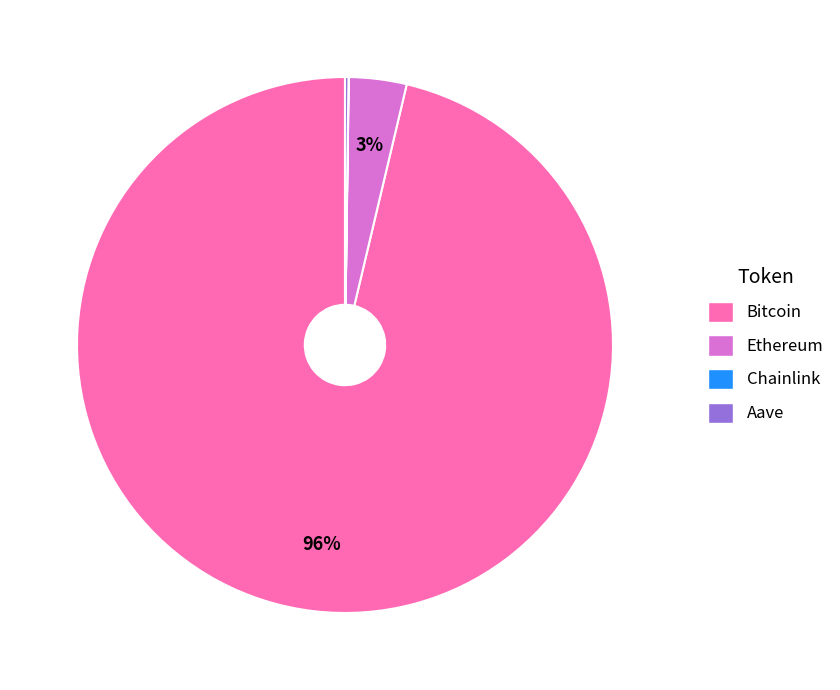

What percentage is the Ethereum slice, to the nearest percent?

3%